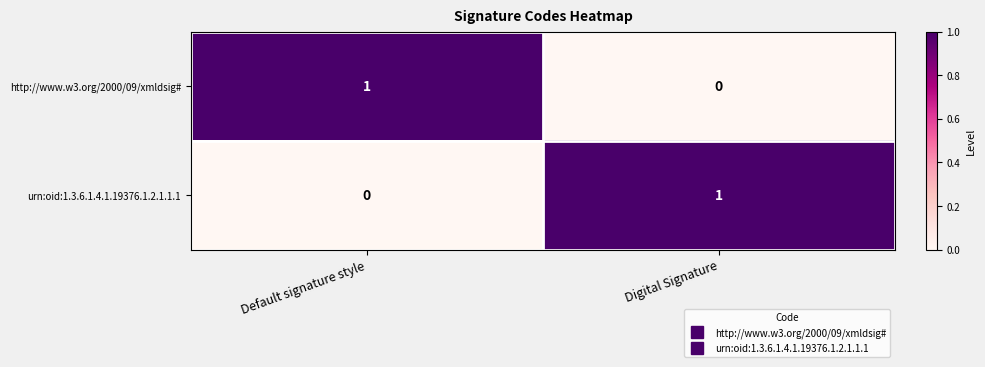

Reading left to right, extract all data points from this chart.

http://www.w3.org/2000/09/xmldsig#: Default signature style=1	Digital Signature=0
urn:oid:1.3.6.1.4.1.19376.1.2.1.1.1: Default signature style=0	Digital Signature=1